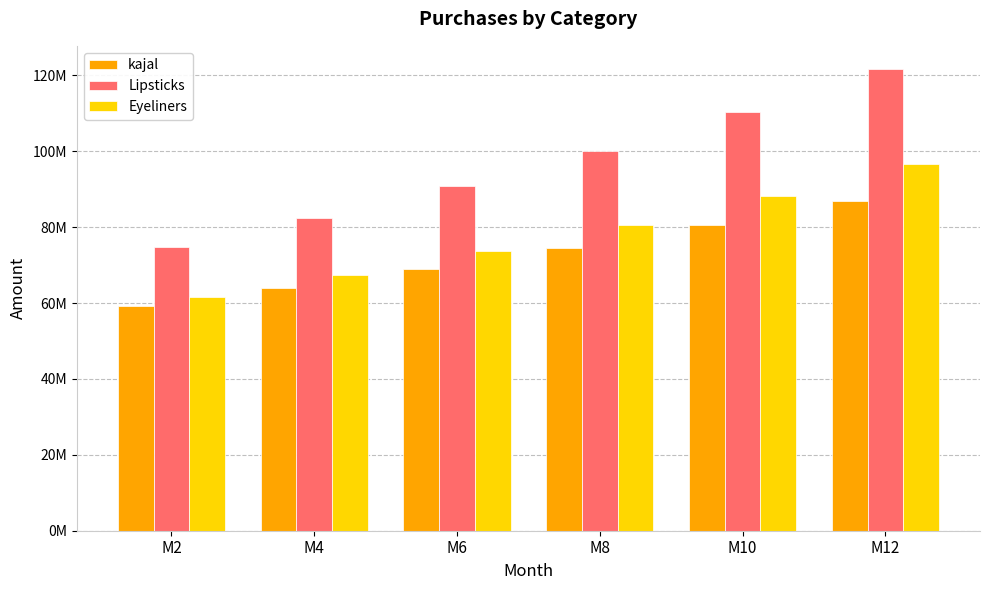

What are all the series names shown in the legend?

kajal, Lipsticks, Eyeliners